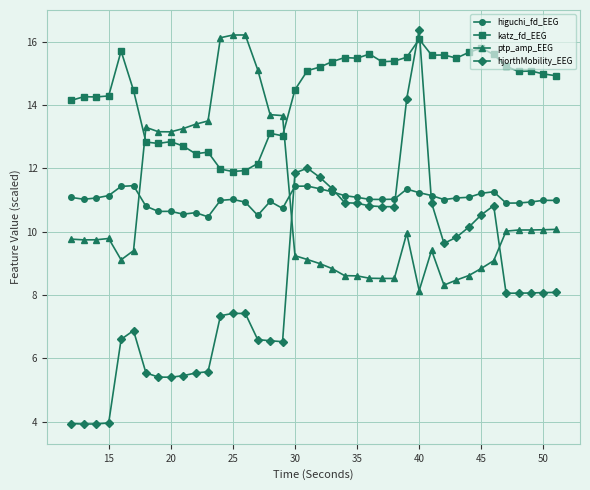

How many times do hjorthMobility_EEG and katz_fd_EEG cross each other?

2